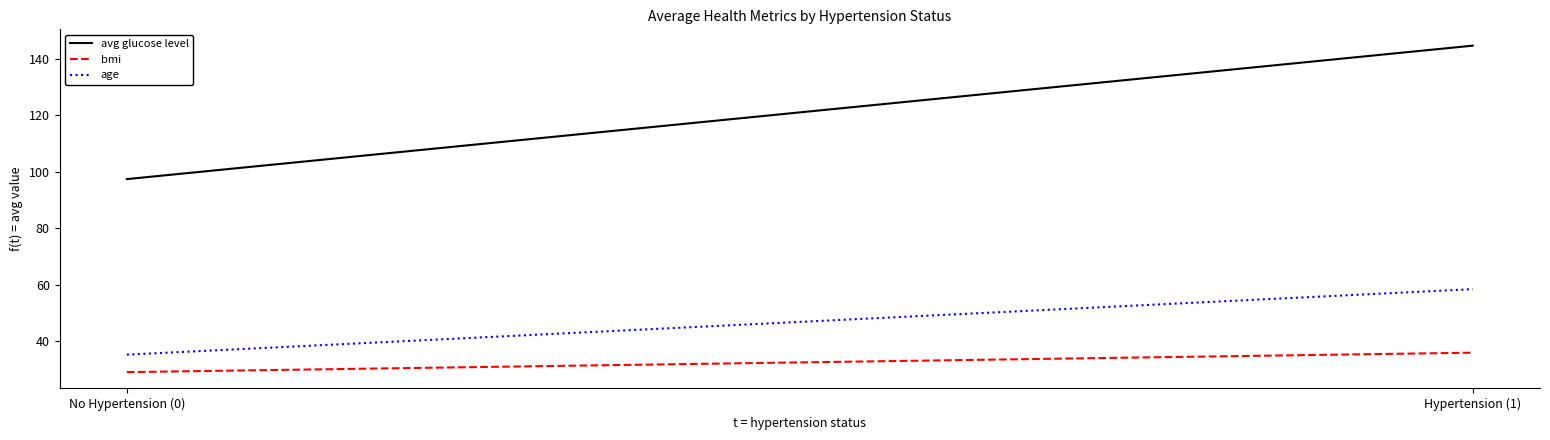

Reading left to right, what are all the values shown in this chart?

avg glucose level: 97.4	144.7
bmi: 29.1	36.0
age: 35.3	58.5